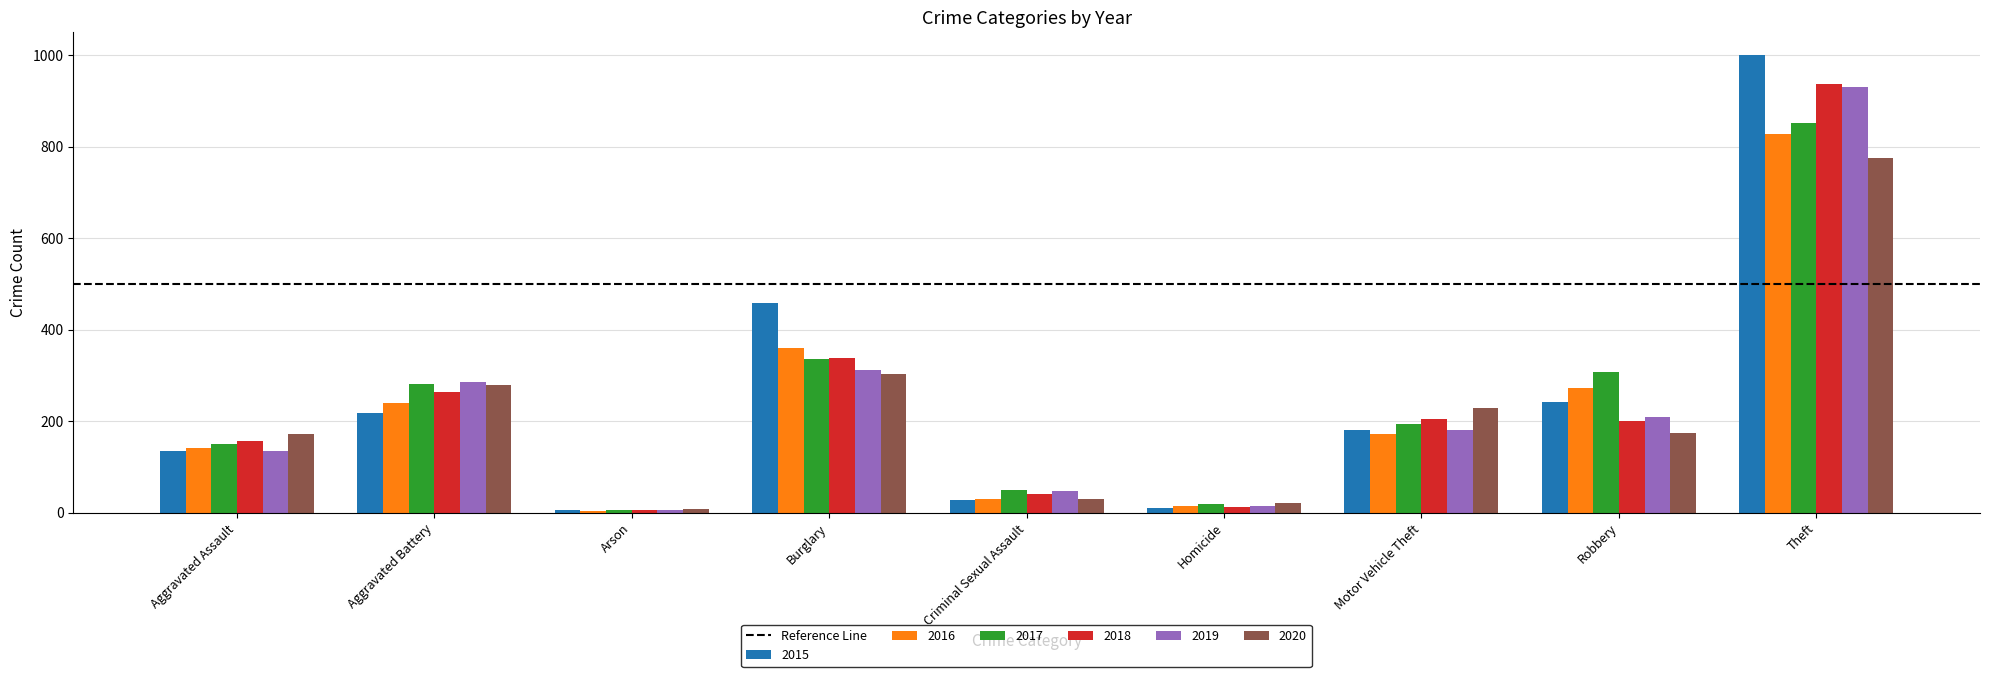

What is the total value across all series at Burglary?

2108